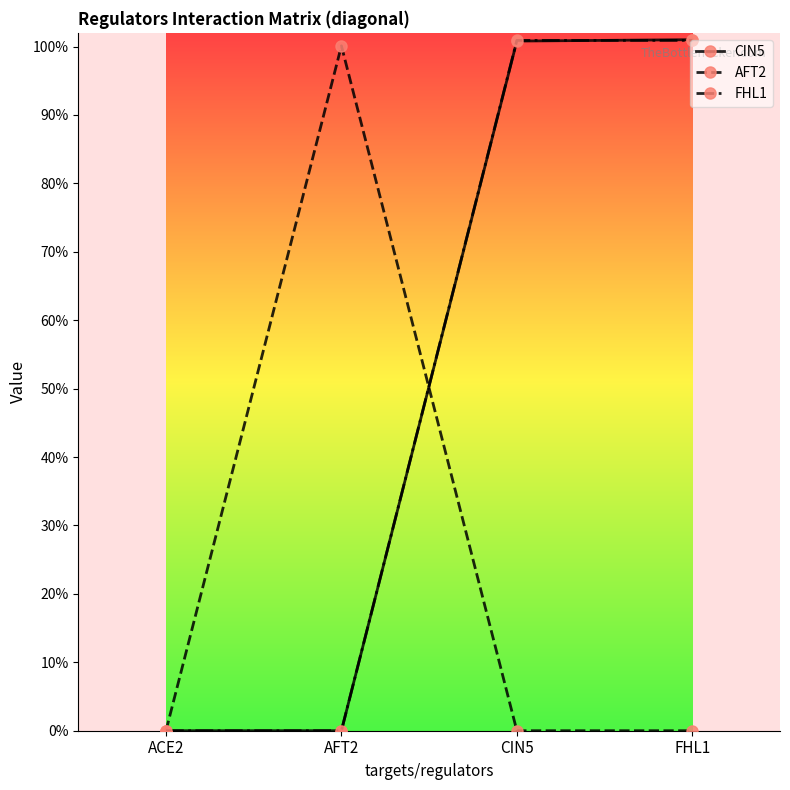

True or false: AFT2 has a value of -0.5 at FHL1.

False